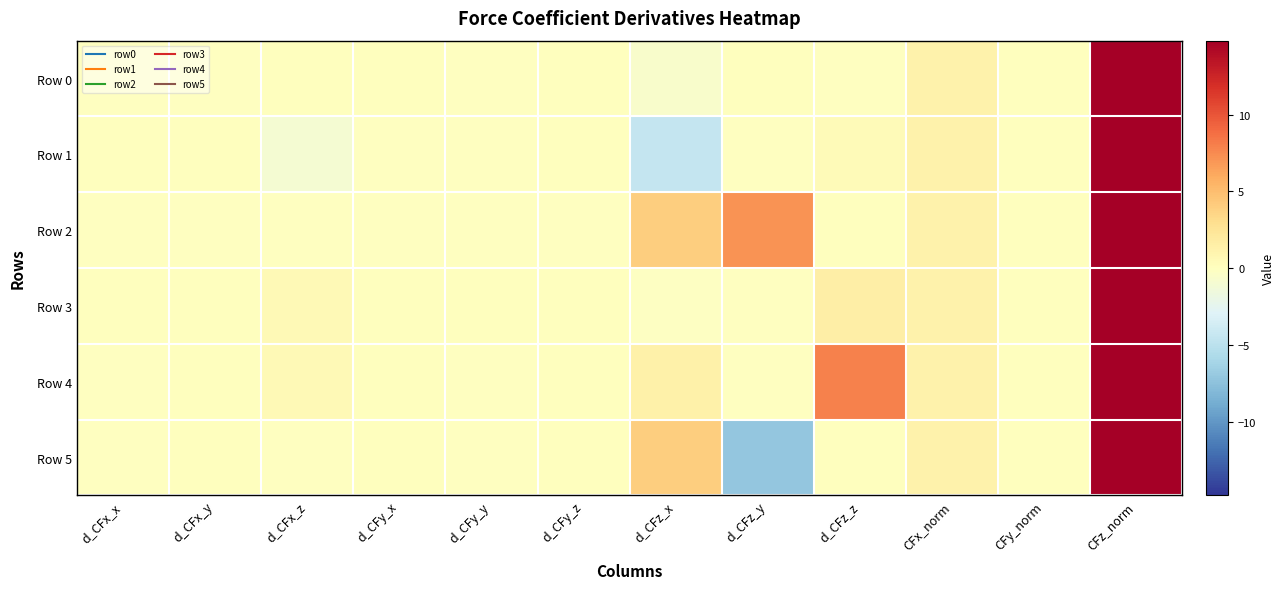

What is the smallest value displayed?

-7.1